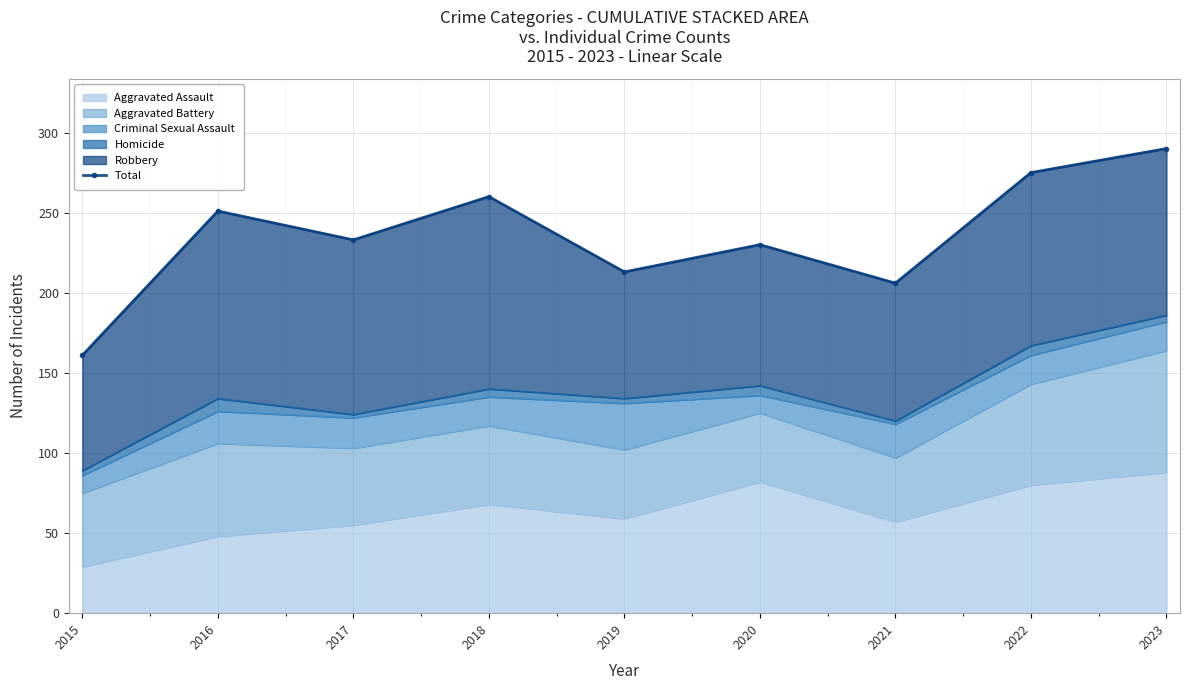

Where is the data nearest to the value 225?

2020